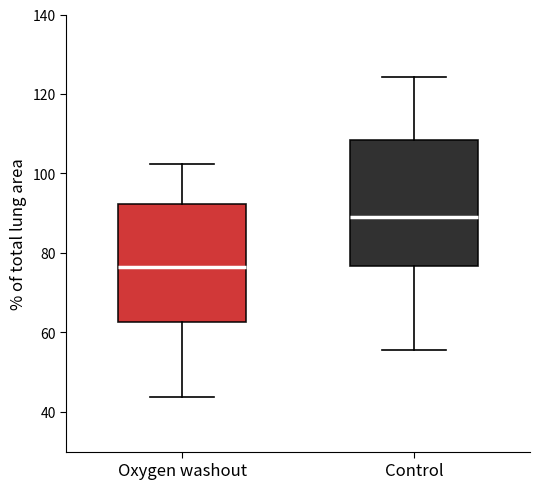

Which box's median line is the lowest?

Oxygen washout